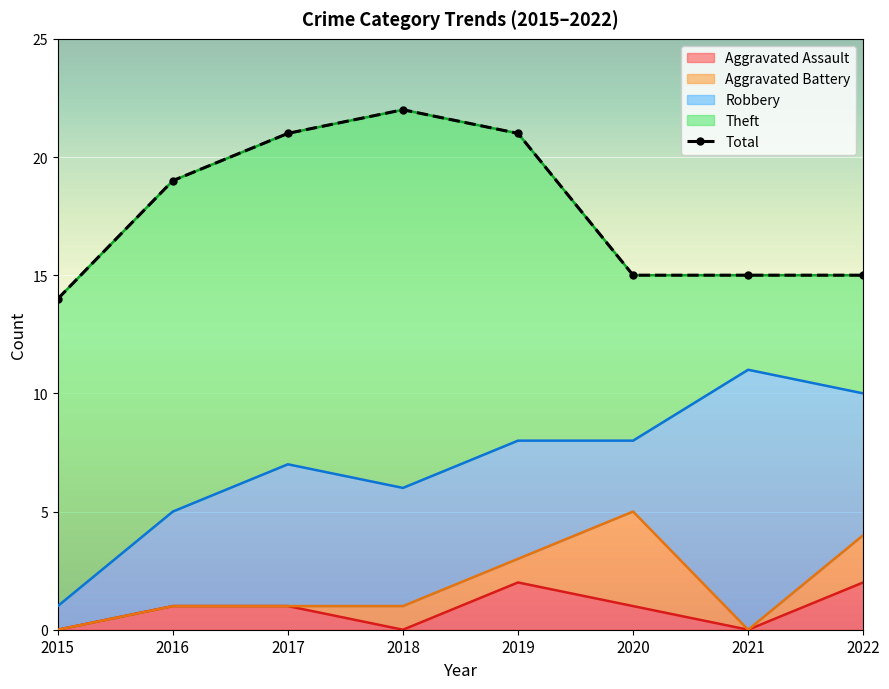

Where does the data first go above 19?

2017